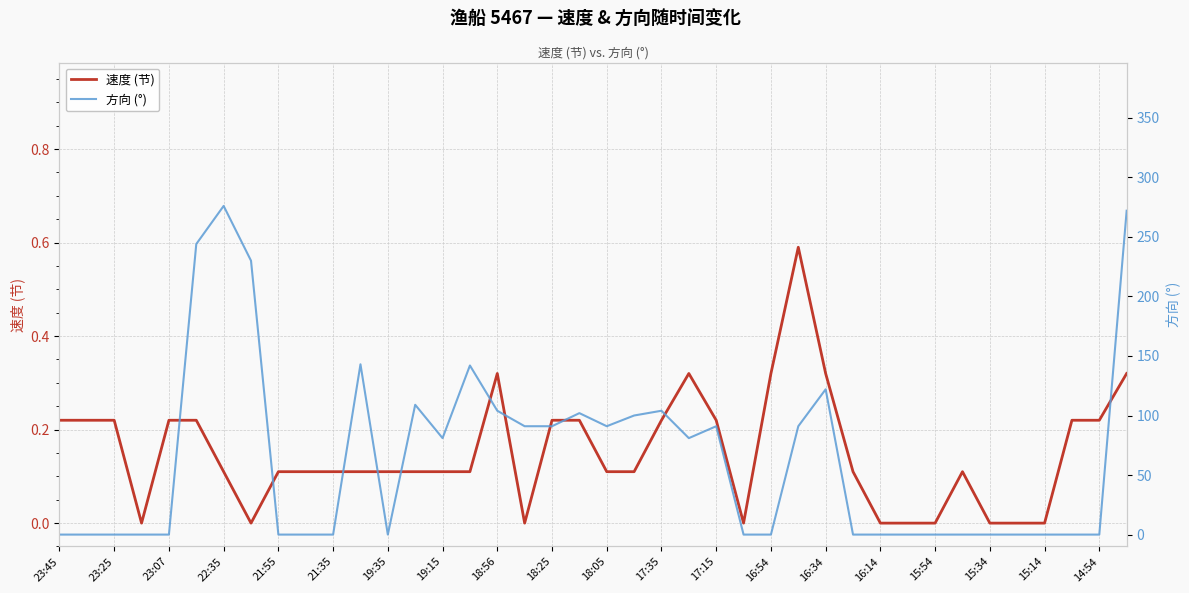

True or false: 速度 (节) has more than 1 interior local peaks.

True